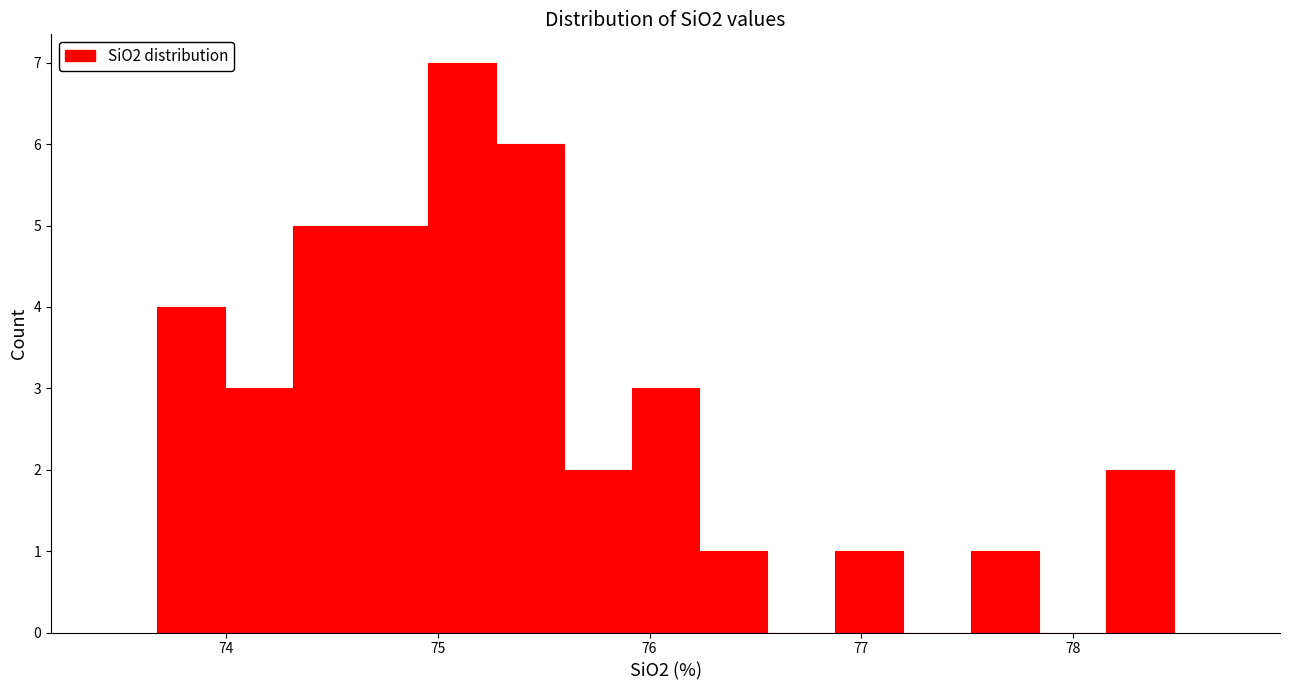

Around what value on the x-axis is the tallest bar? Give the approximate position of its centre, as read against the axis.

75.1